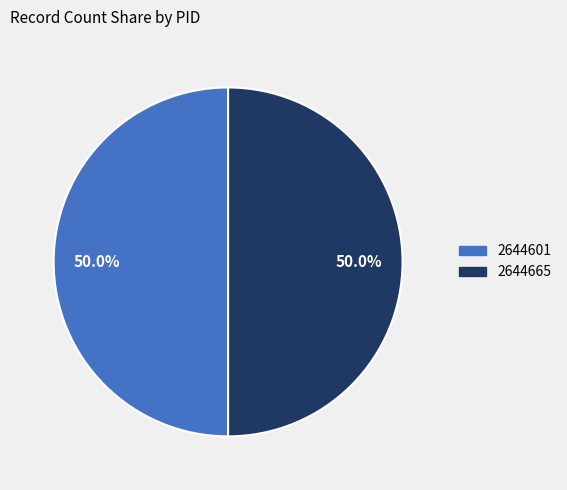

What is the total percentage of 2644665 and 2644601?

100.0%